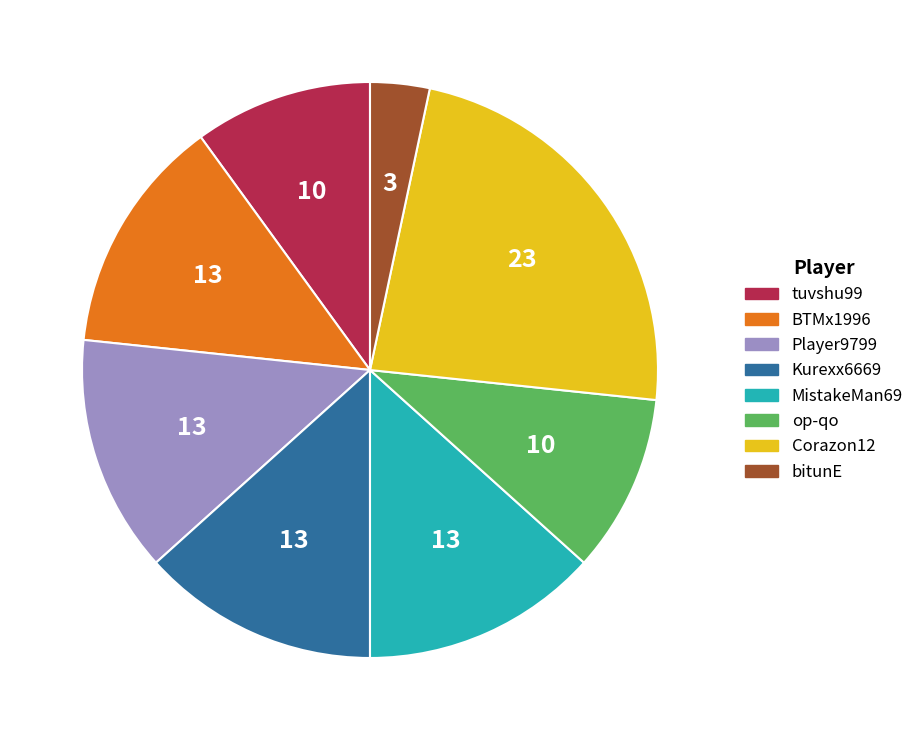

Is the sum of BTMx1996 and Kurexx6669 greater than half?

No